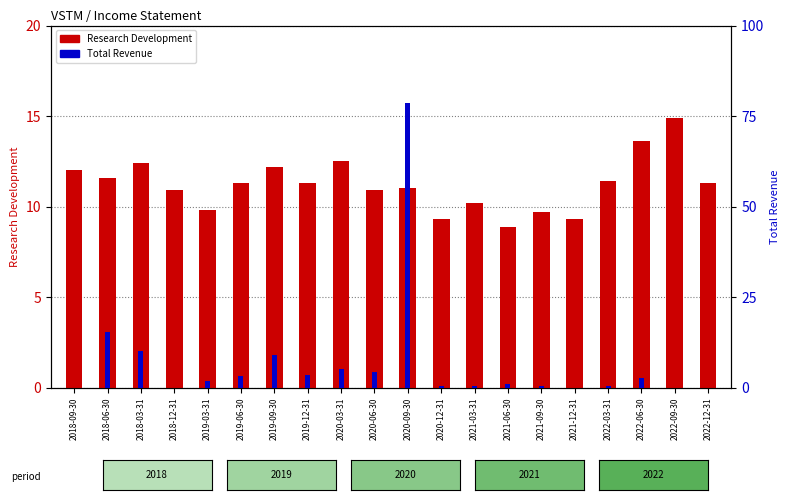

The Total Revenue series shows 28.7 at 2020-09-30. True or false?

False